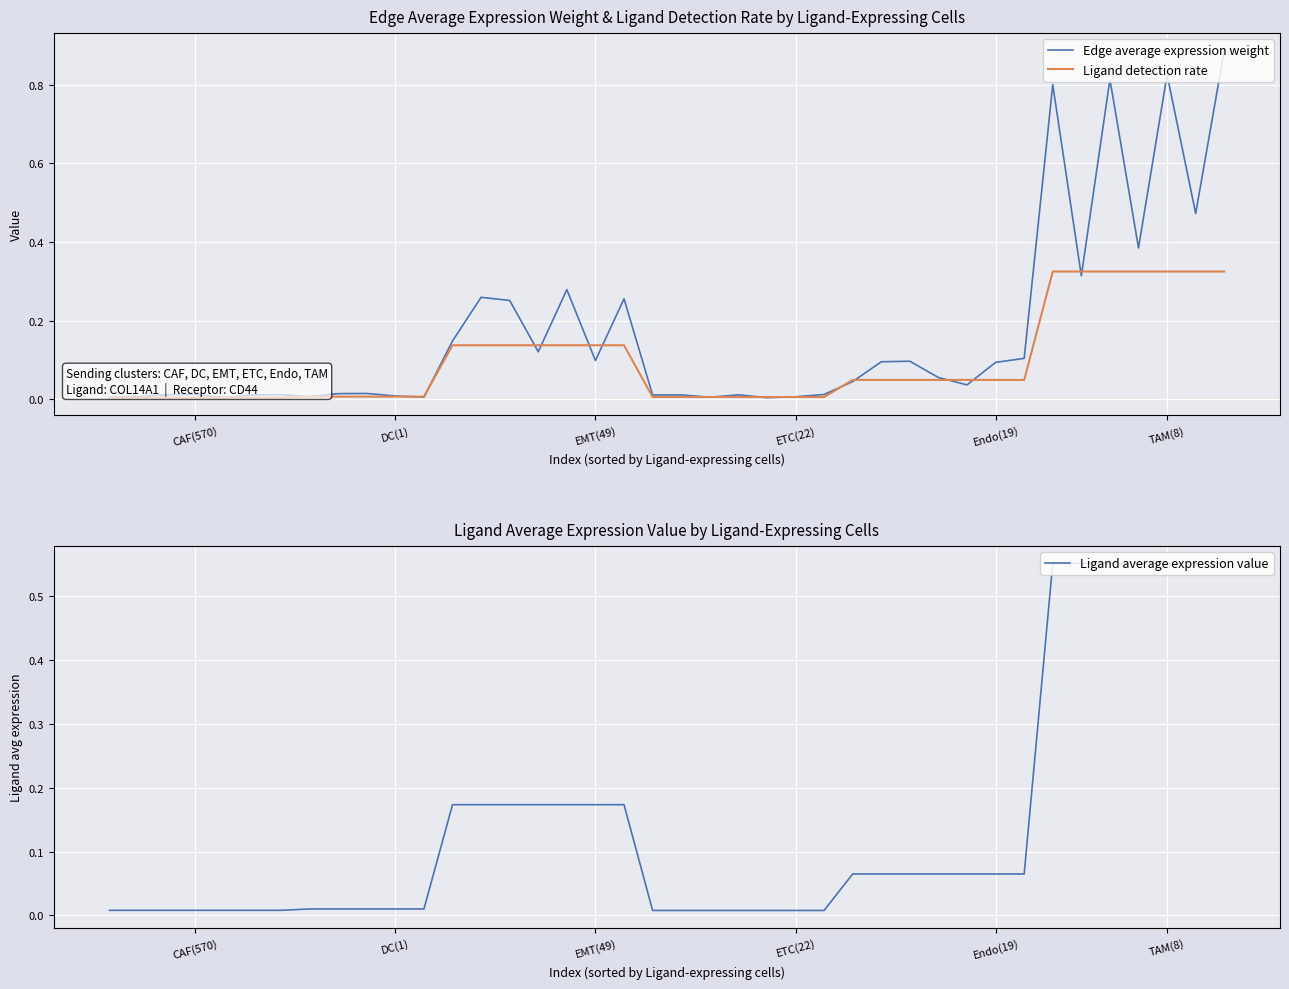

True or false: Ligand detection rate has more than 2 points higher than both neighbors.

False